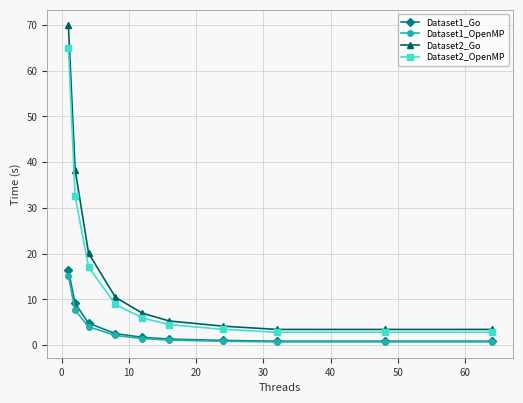

What is the average value of the Dataset1_OpenMP series?

3.4